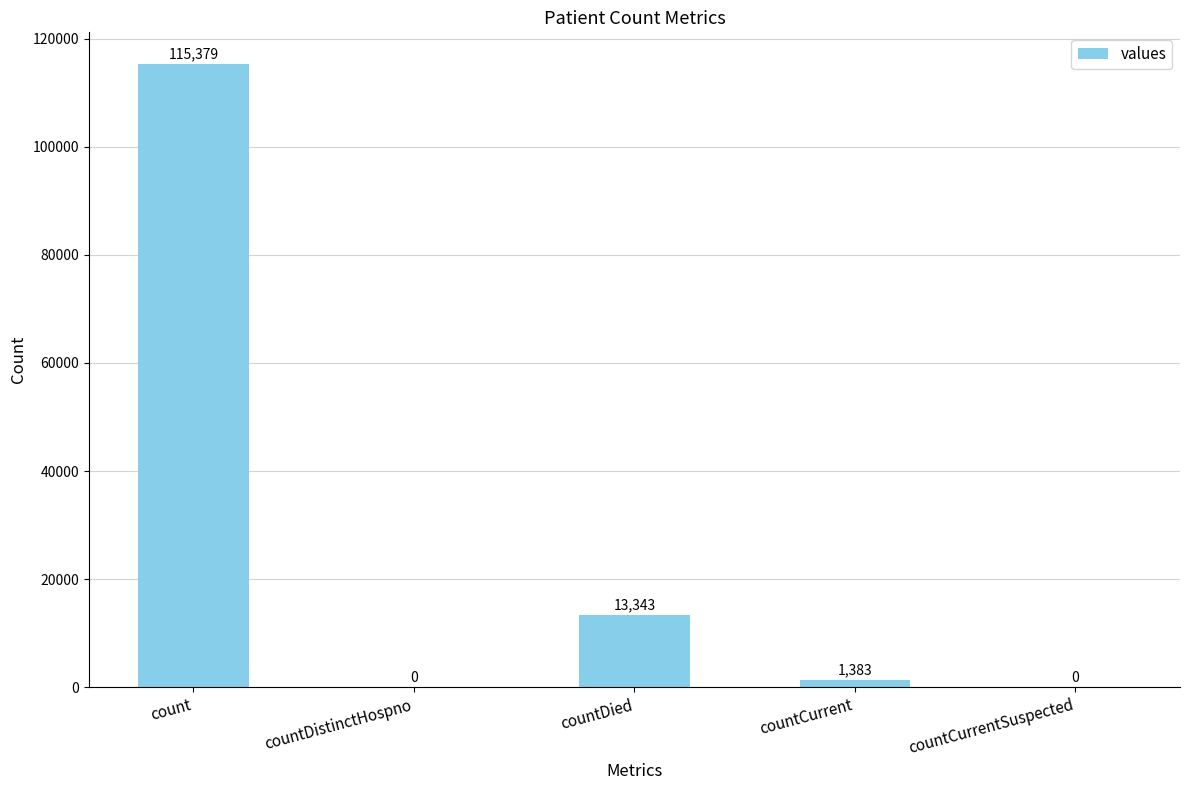

True or false: the data shows 0 at countDistinctHospno.

True